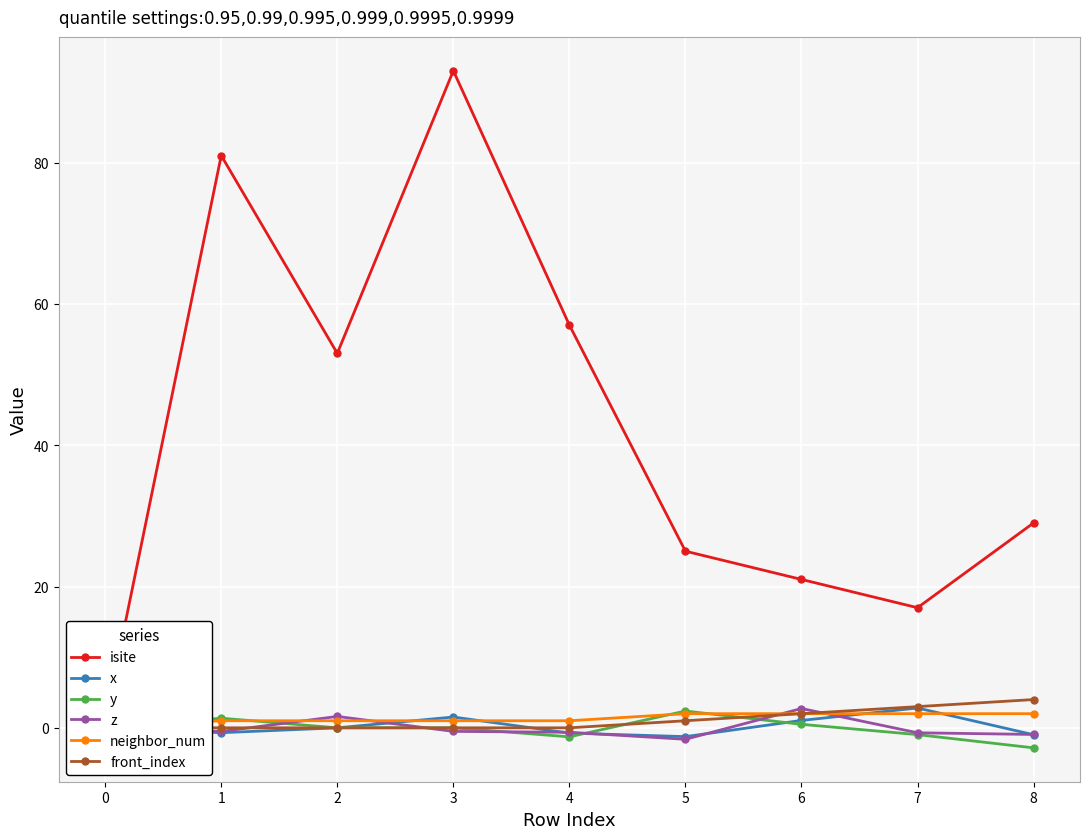

Reading left to right, transcribe all the data shown in this chart.

isite: 1.0	81.0	53.0	93.0	57.0	25.0	21.0	17.0	29.0
x: 0.0	-0.7	-0.0	1.5	-0.7	-1.2	1.0	2.8	-1.0
y: 0.0	1.4	0.0	-0.0	-1.3	2.4	0.5	-1.0	-2.8
z: 0.0	-0.5	1.6	-0.5	-0.6	-1.6	2.7	-0.7	-0.9
neighbor_num: 0.0	1.0	1.0	1.0	1.0	2.0	2.0	2.0	2.0
front_index: 0.0	0.0	0.0	0.0	0.0	1.0	2.0	3.0	4.0